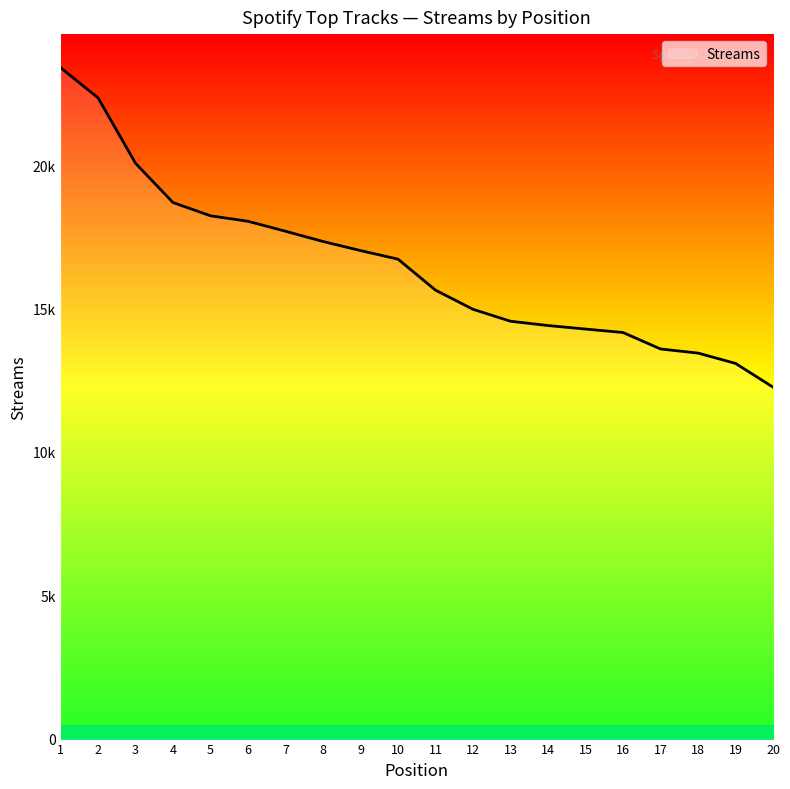

Is this an area chart (filled region under the line)?

No